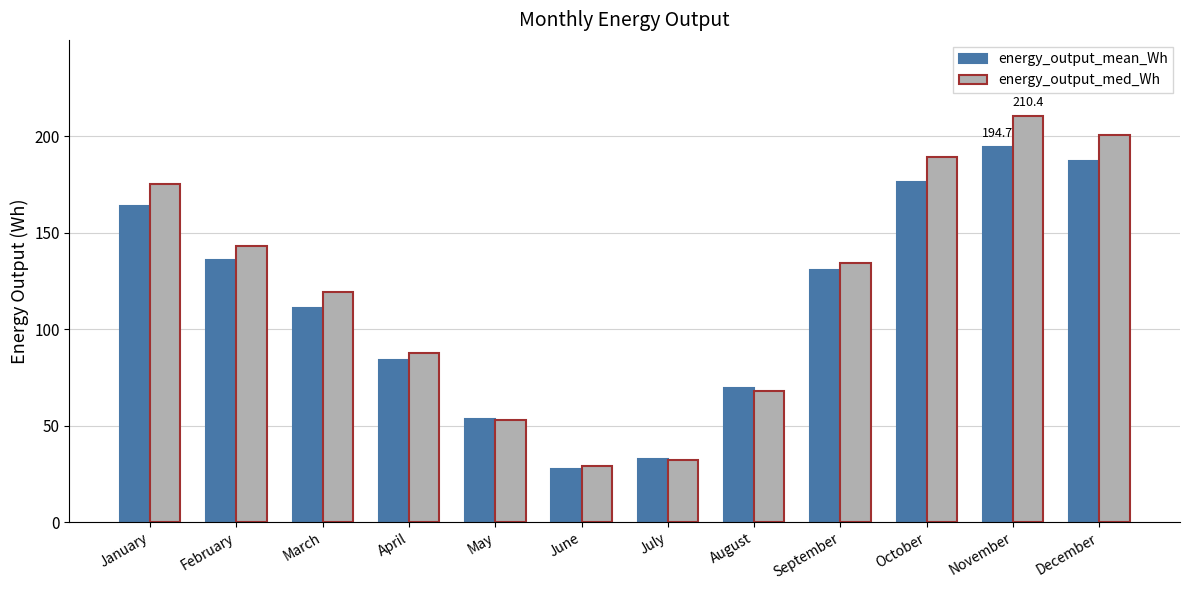

Which label corresponds to the smallest value in the chart?

June